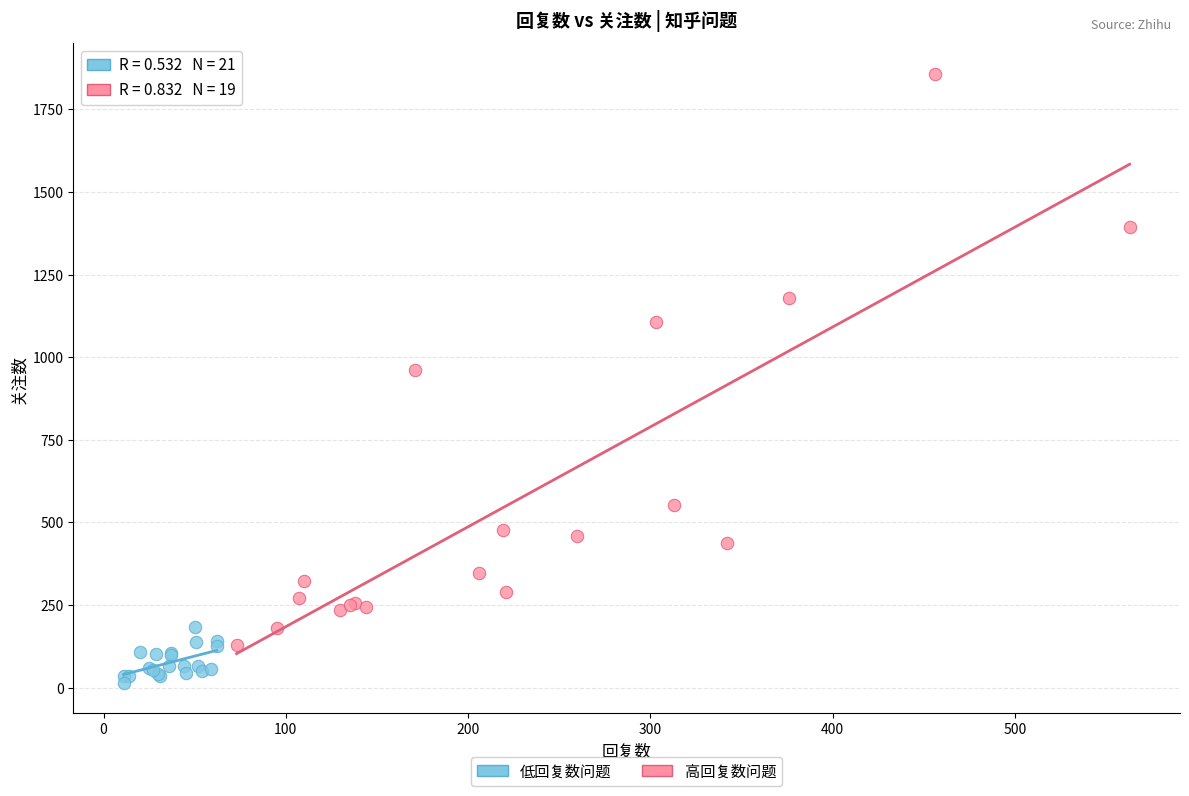

Which series contains the lowest Y value?

低回复数问题